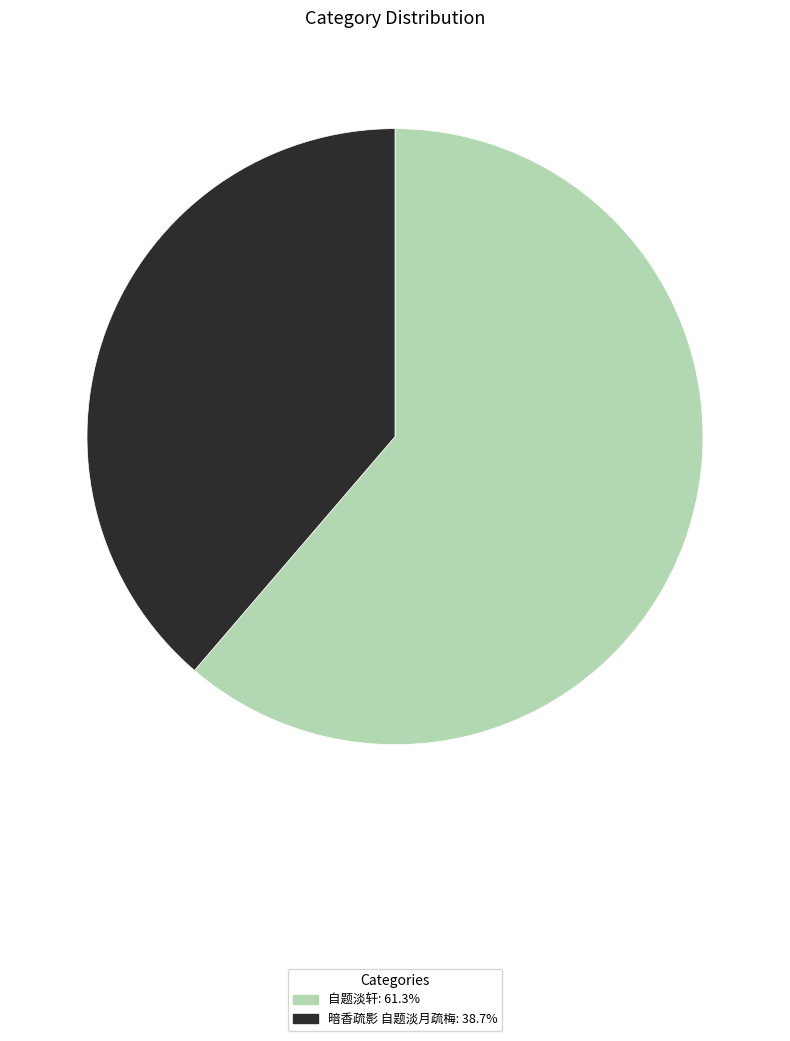

How many segments does this pie chart have?

2